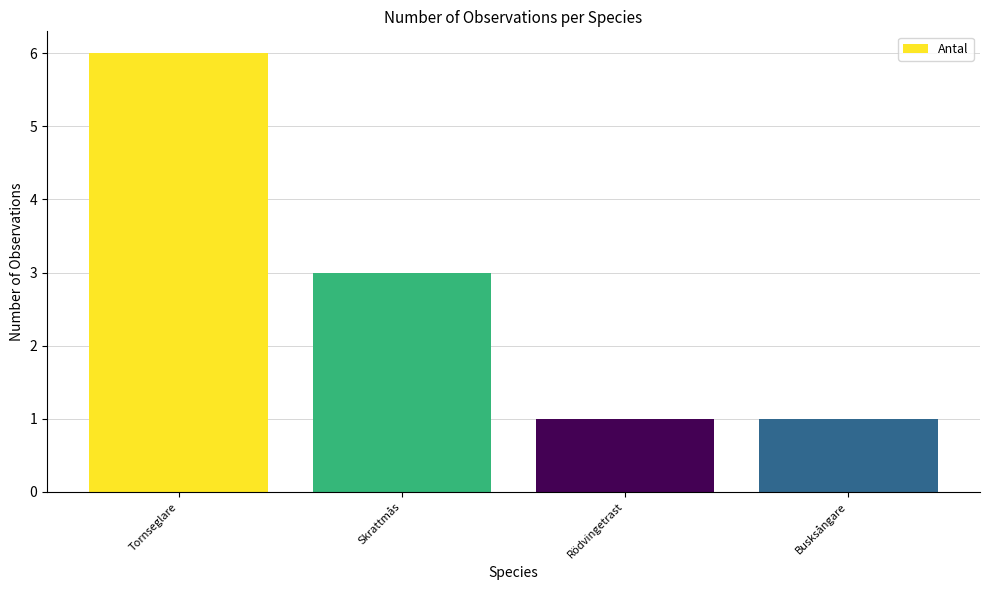

How many series are shown in this chart?

1